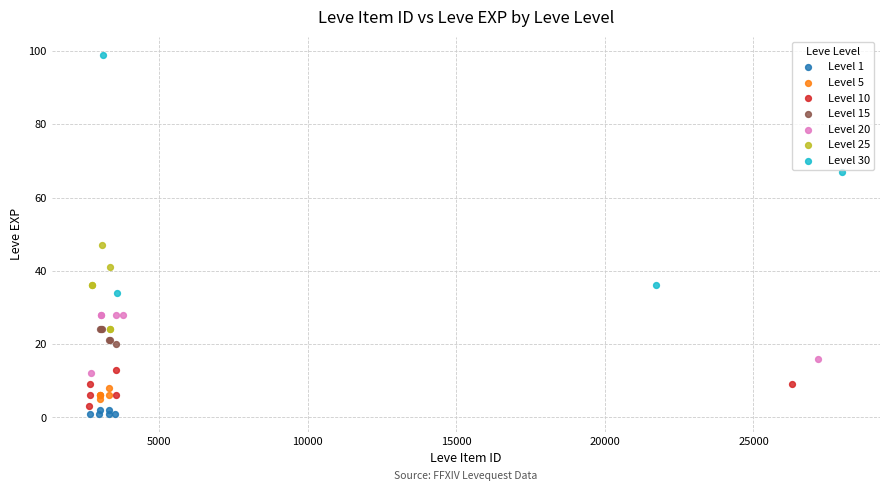

Which series reaches the maximum Y coordinate?

Level 30